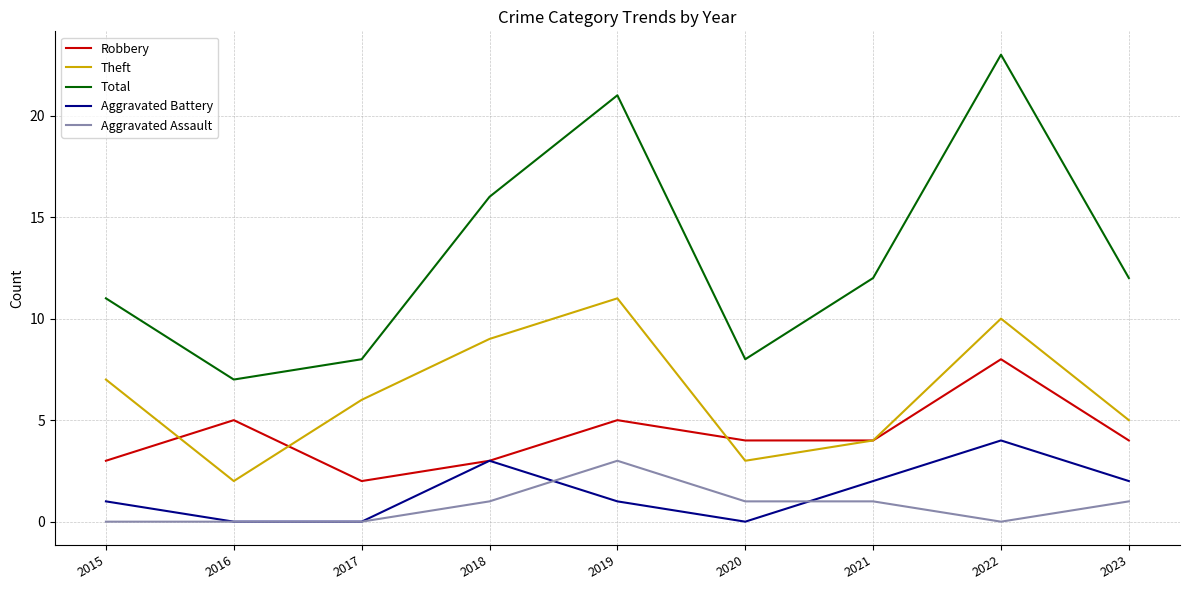

What is the average value of the Robbery series?

4